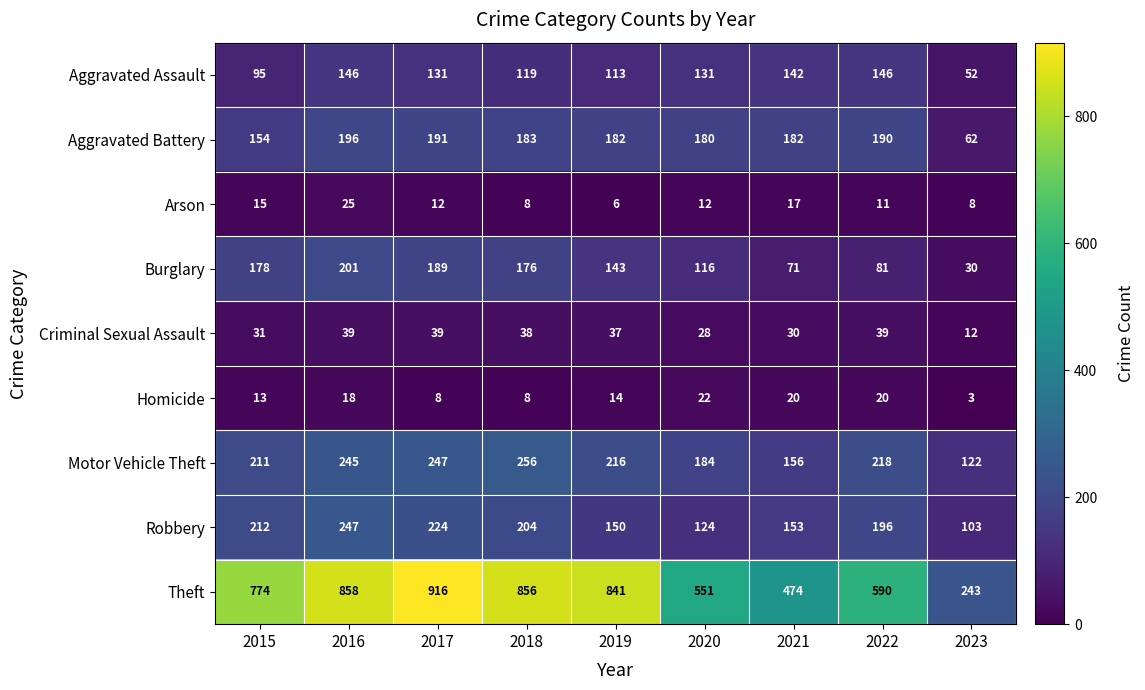

What is the difference between the maximum and minimum values in the Criminal Sexual Assault series?

27